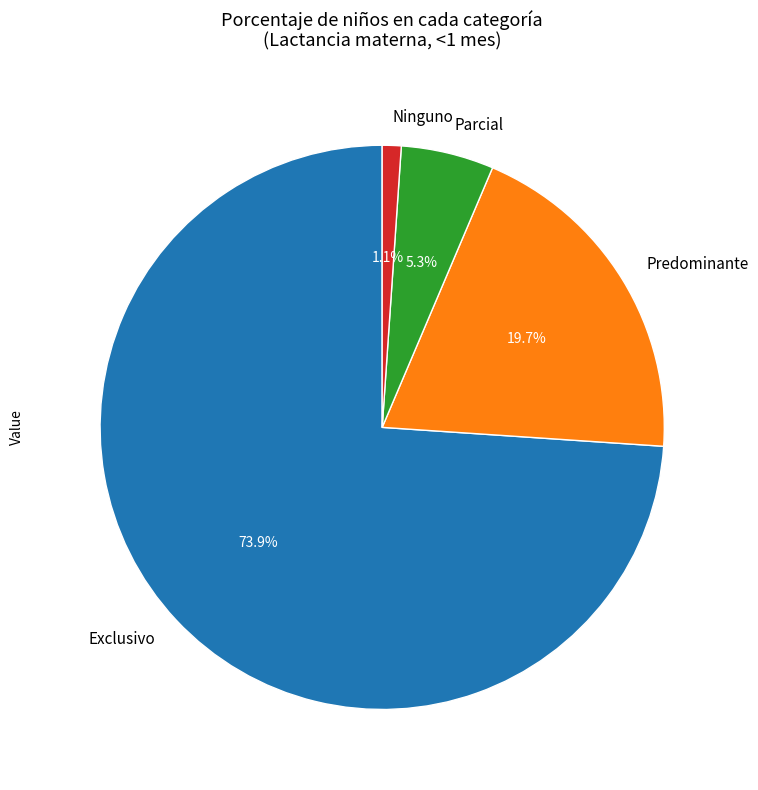

Which slice is the smallest?

Ninguno